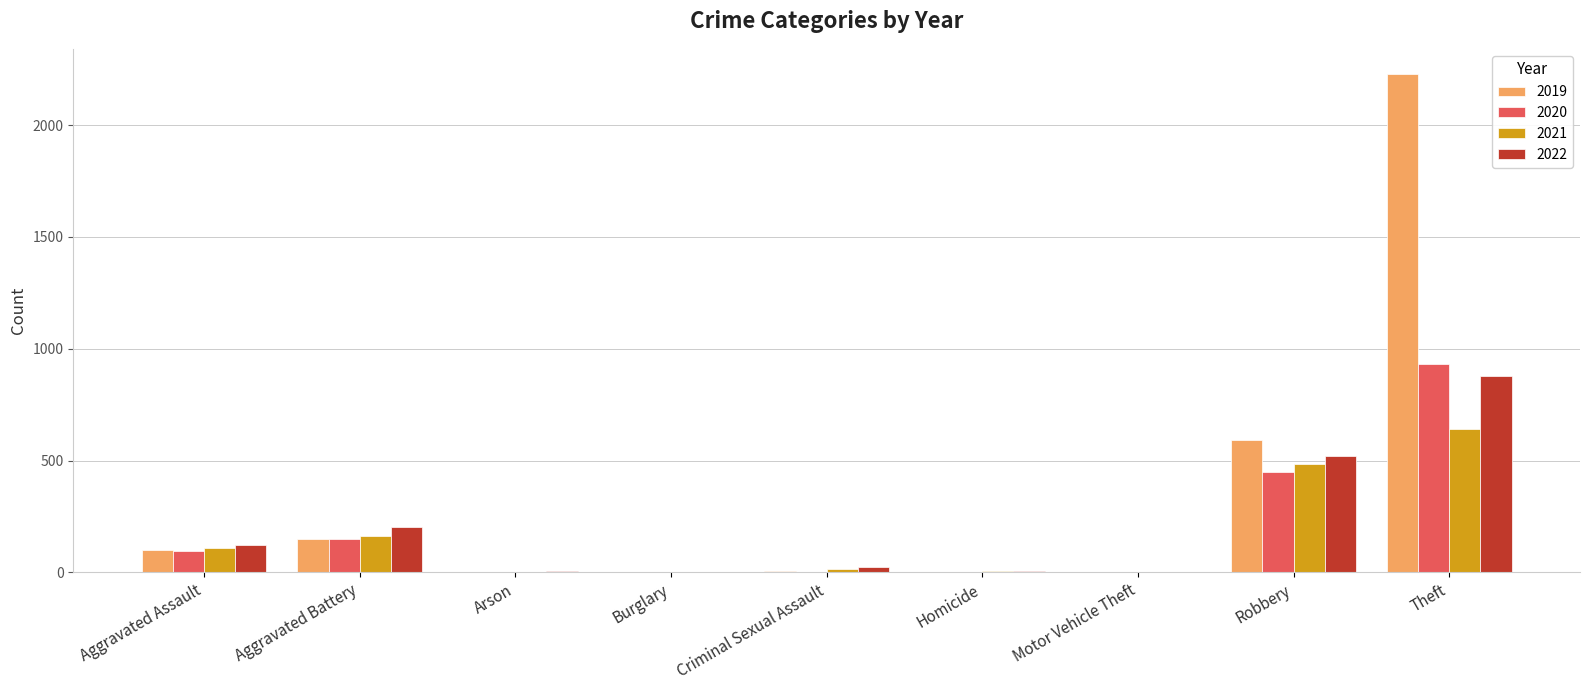

Are the bars grouped side by side (vs. stacked)?

Yes